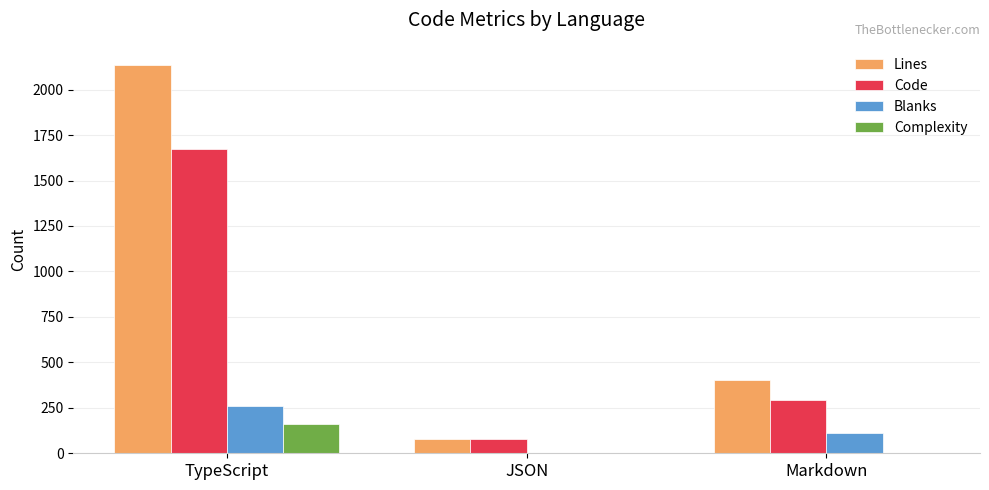

Reading right to left, what are all the values shown in this chart?

Lines: 405	77	2136
Code: 292	77	1672
Blanks: 113	0	259
Complexity: 0	0	159